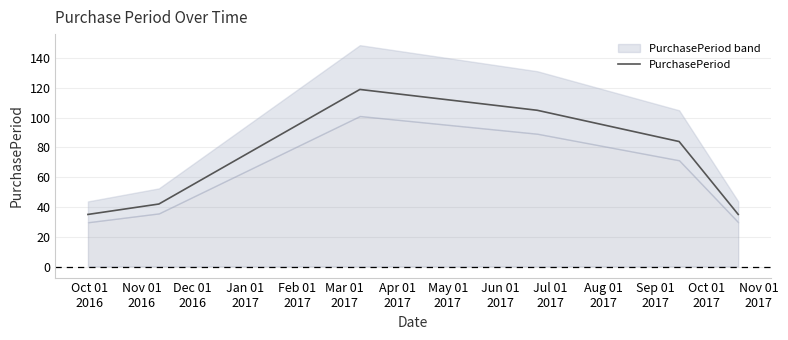

What is the lowest value of the PurchasePeriod series?

35